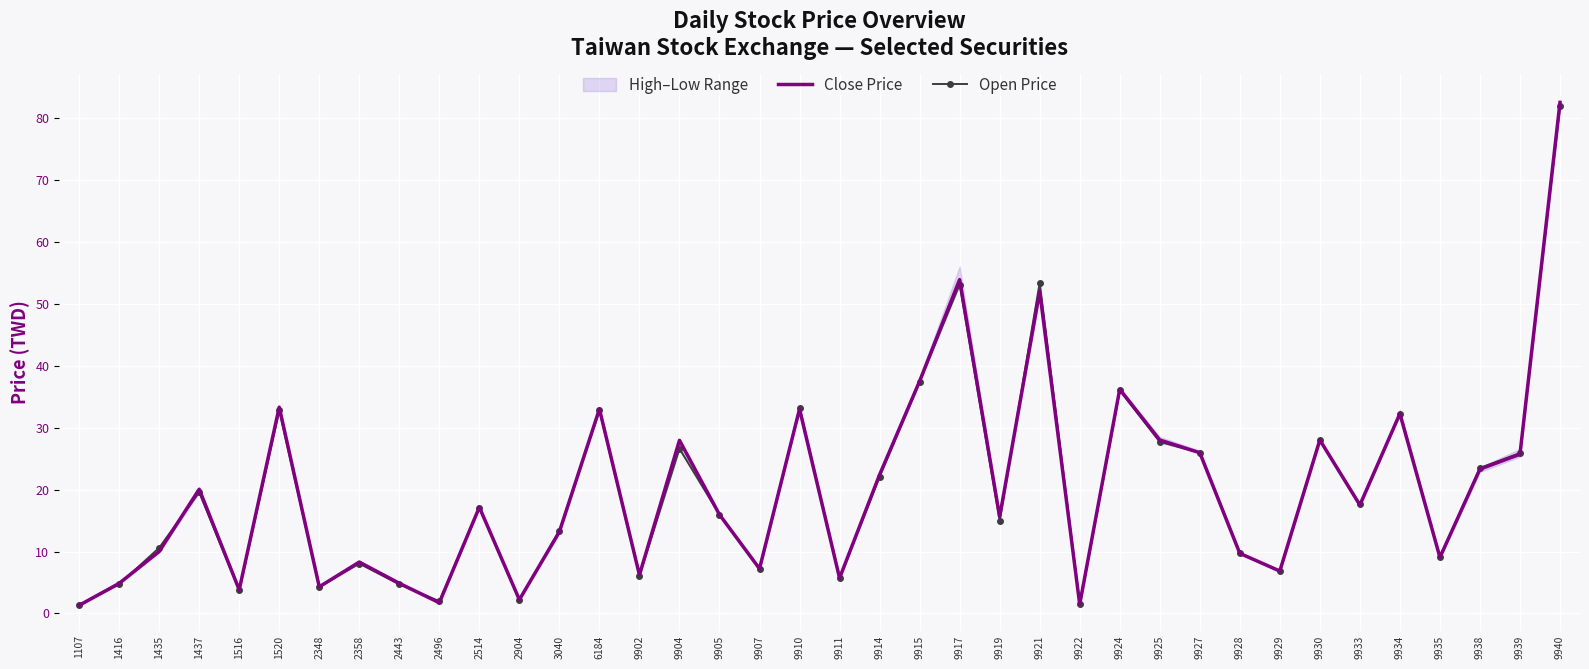

What is the highest value of the Close Price series?

82.5